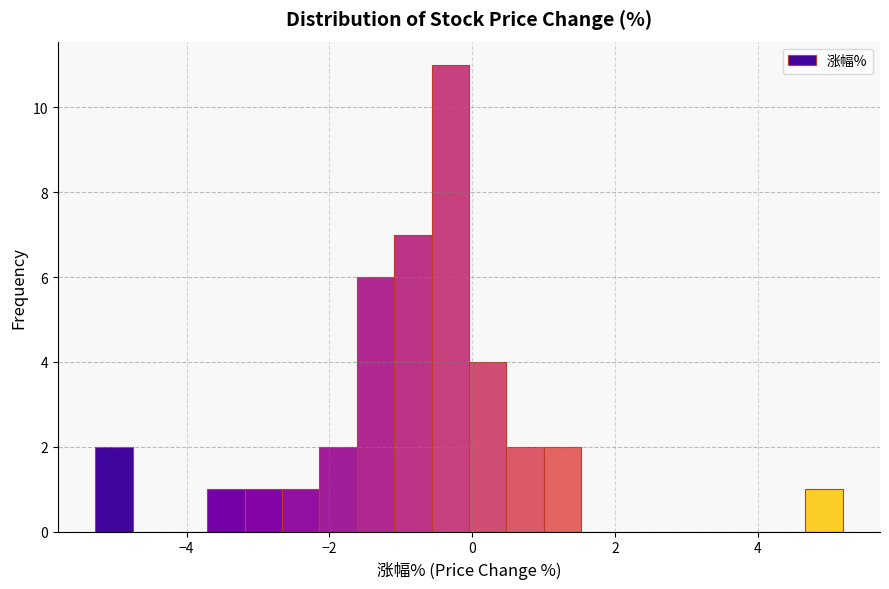

Read against the x-axis, roughly where is the centre of the tallest bar?

-0.4